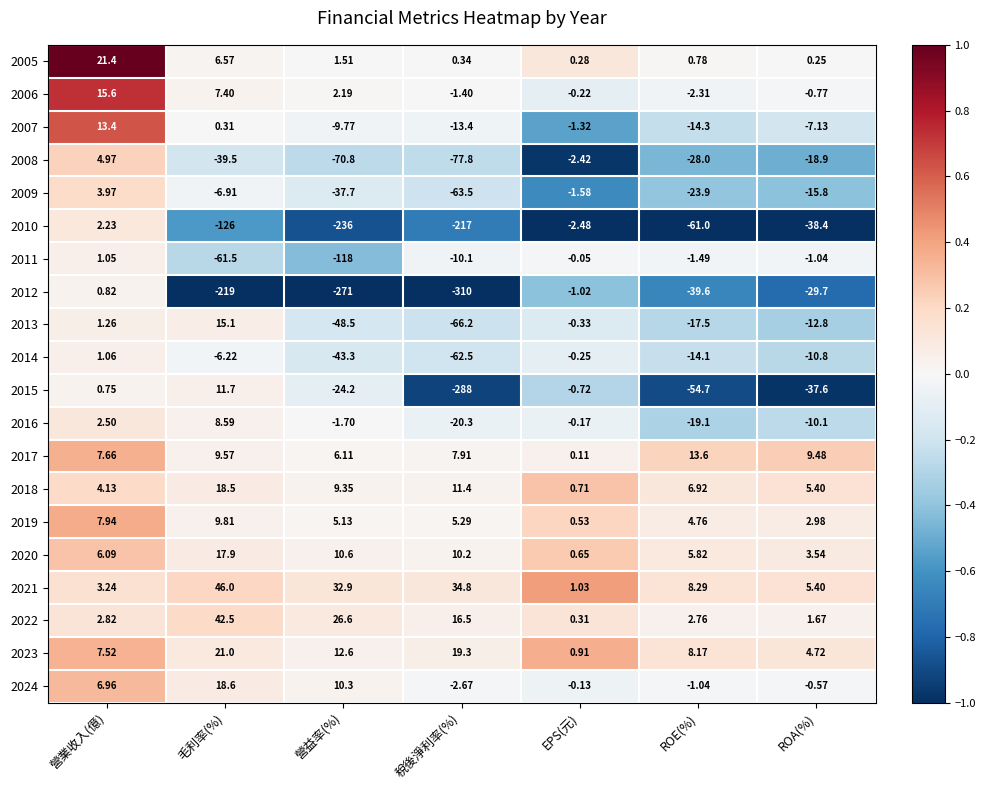

Is the value of 2012 at 稅後淨利率(%) greater than the value of 2013 at ROA(%)?

No